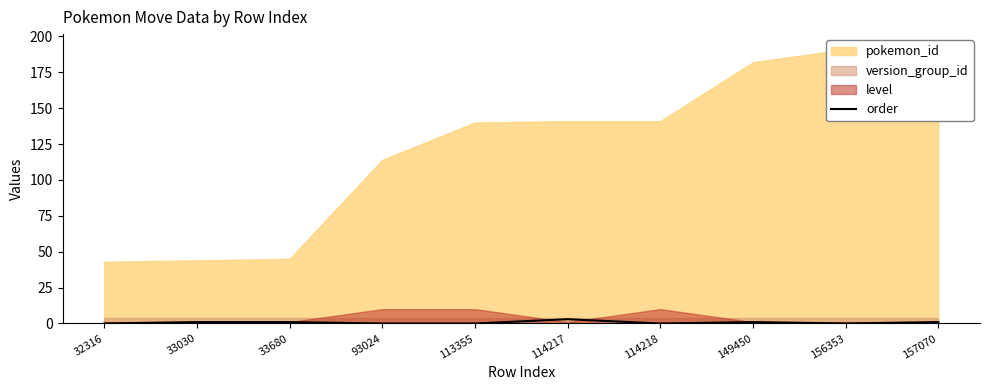

The chart shows a value of 1 at 93024. True or false?

False